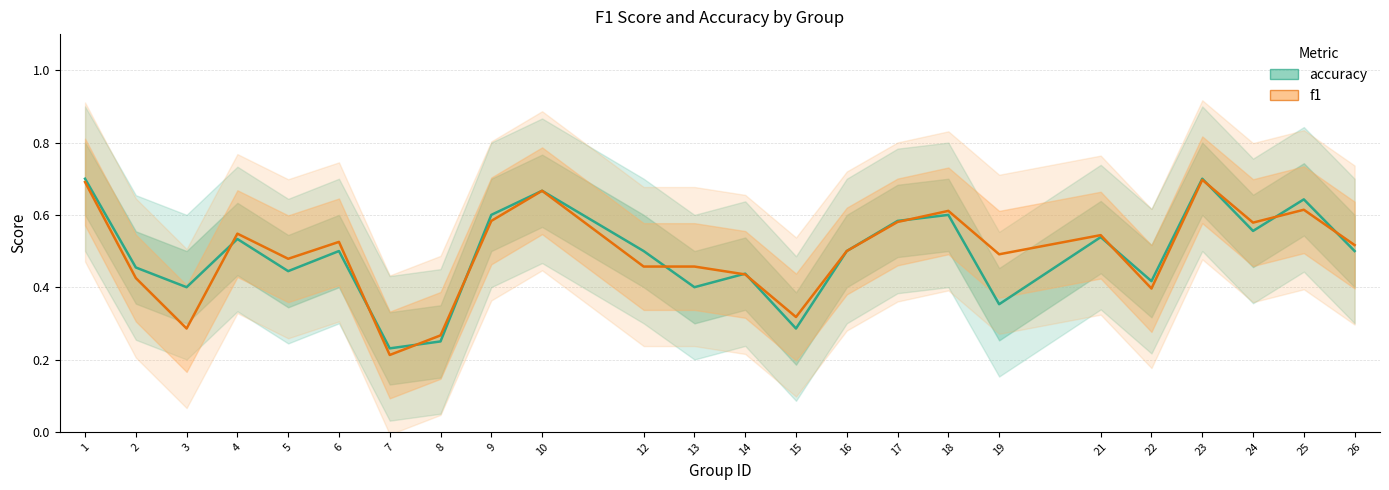

Between 24 and 25, which series saw the biggest shift?

accuracy